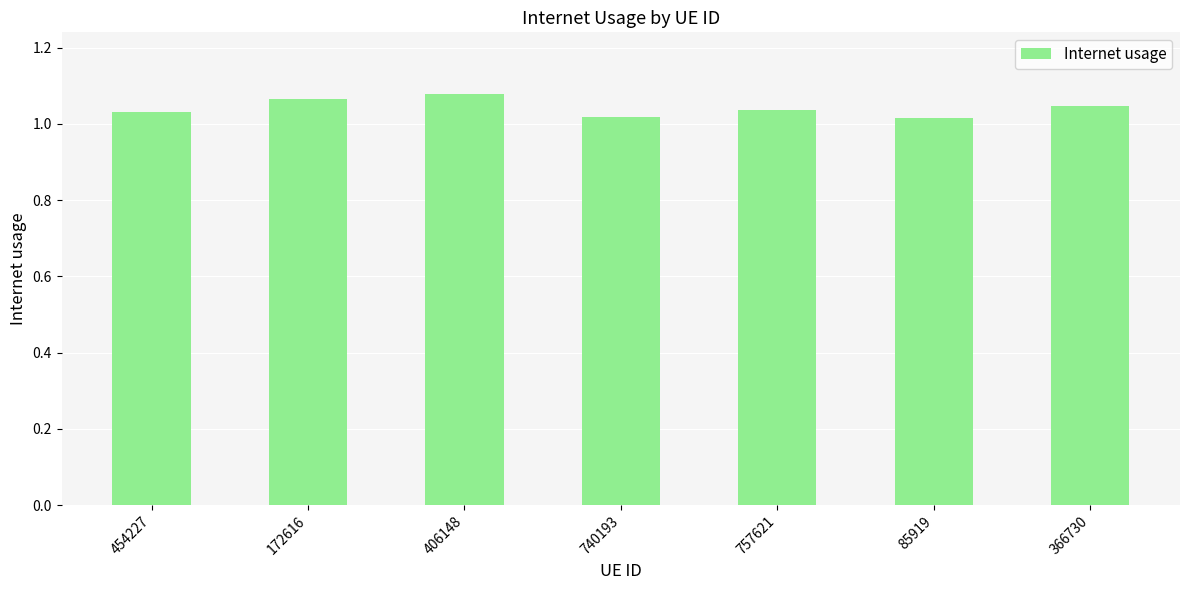

The value at 454227 is 0.6. True or false?

False